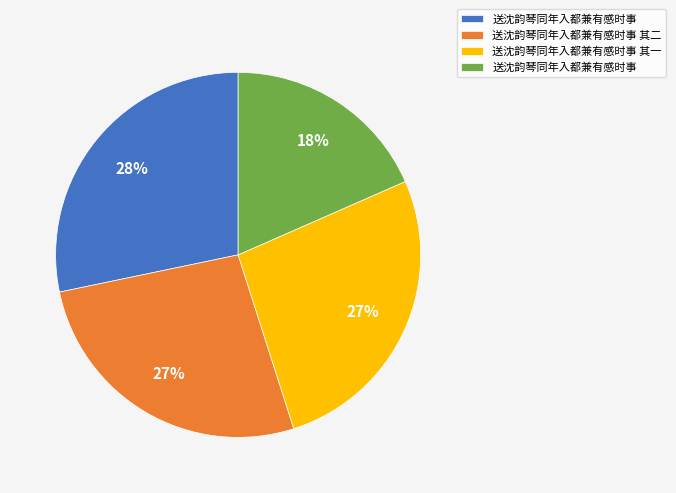

Is there any slice that represents more than half of the pie?

No